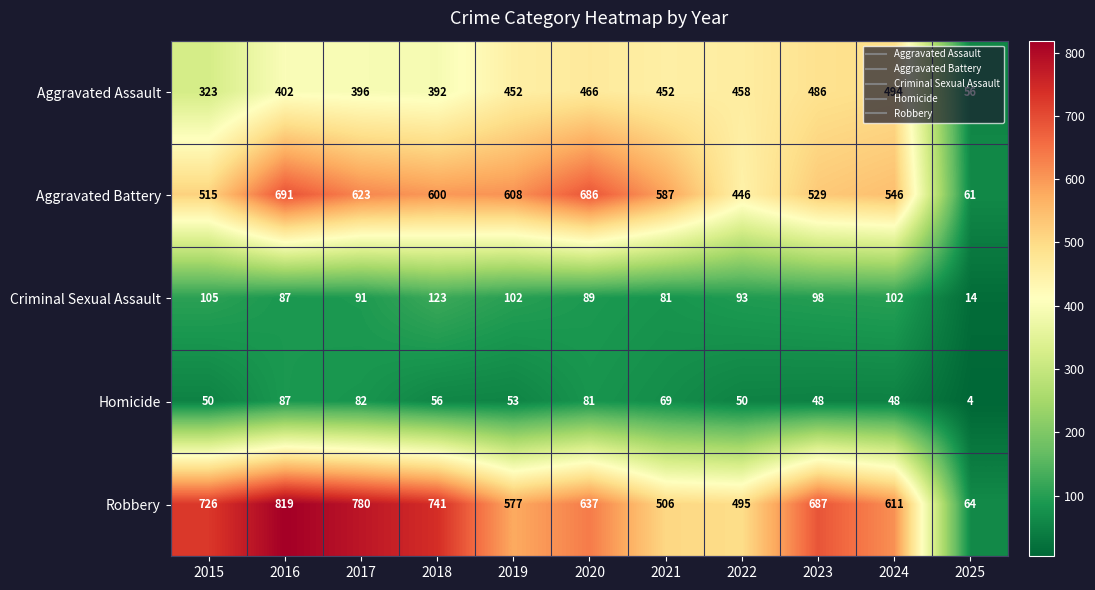

What is the spread (max minus min) of values at 2024?

563